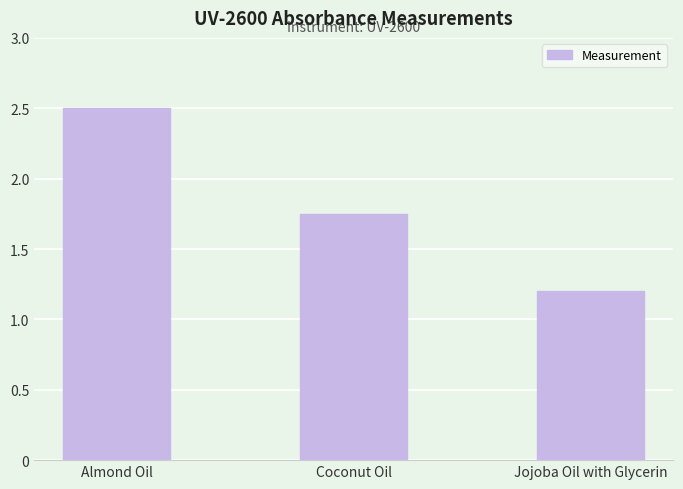

Does the chart contain stacked bars?

No